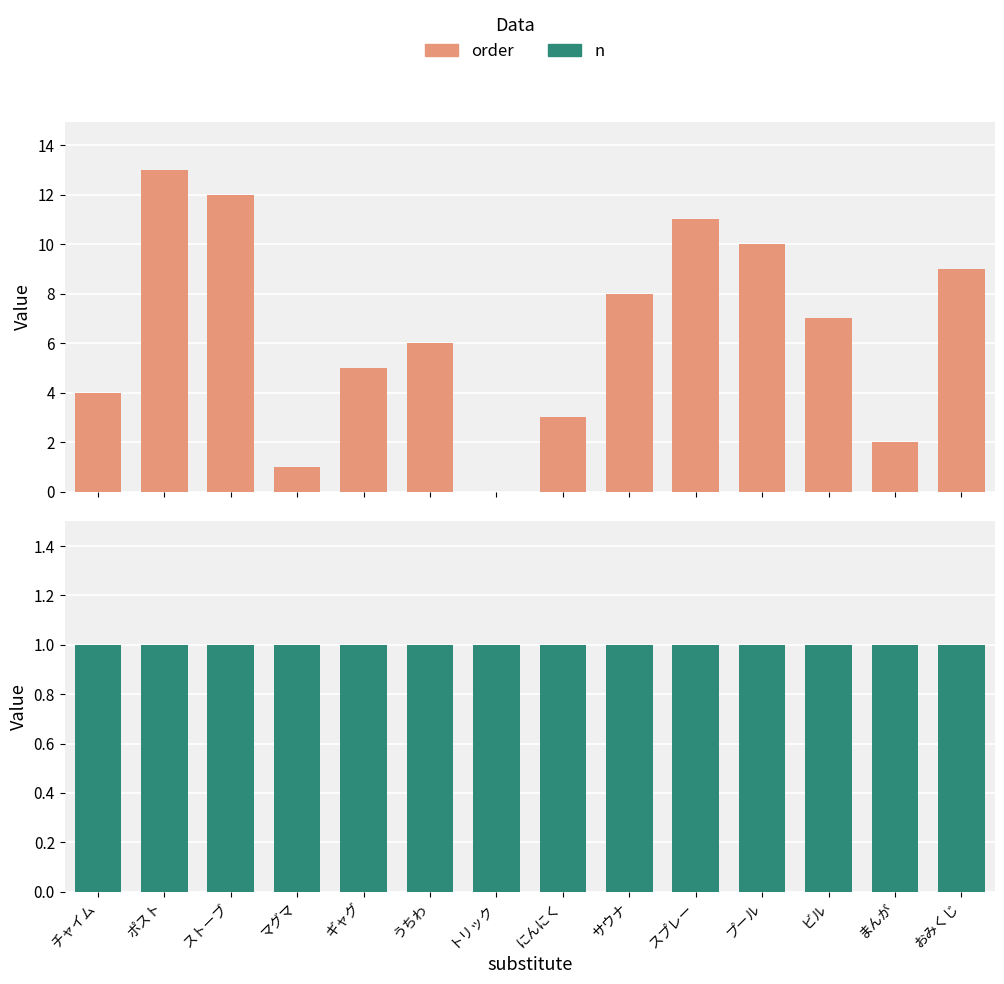

What is the difference between the maximum and minimum values in the order series?

13